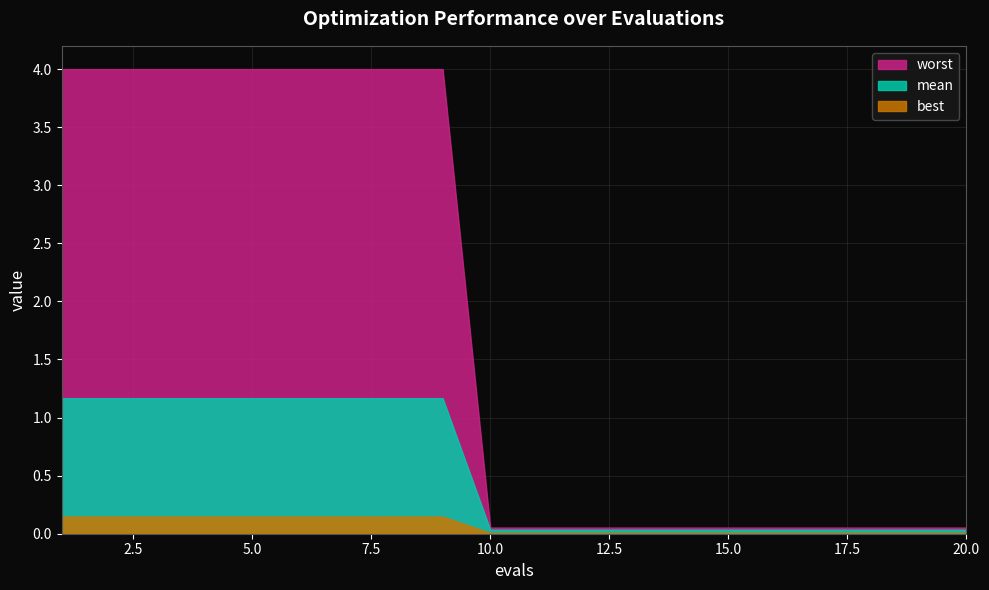

Reading left to right, what are all the values shown in this chart?

mean: 1.2	1.2	1.2	1.2	1.2	1.2	1.2	1.2	1.2	0.0	0.0	0.0	0.0	0.0	0.0	0.0	0.0	0.0	0.0	0.0
best: 0.1	0.1	0.1	0.1	0.1	0.1	0.1	0.1	0.1	0.0	0.0	0.0	0.0	0.0	0.0	0.0	0.0	0.0	0.0	0.0
worst: 4.0	4.0	4.0	4.0	4.0	4.0	4.0	4.0	4.0	0.1	0.1	0.1	0.1	0.1	0.1	0.1	0.1	0.1	0.1	0.1